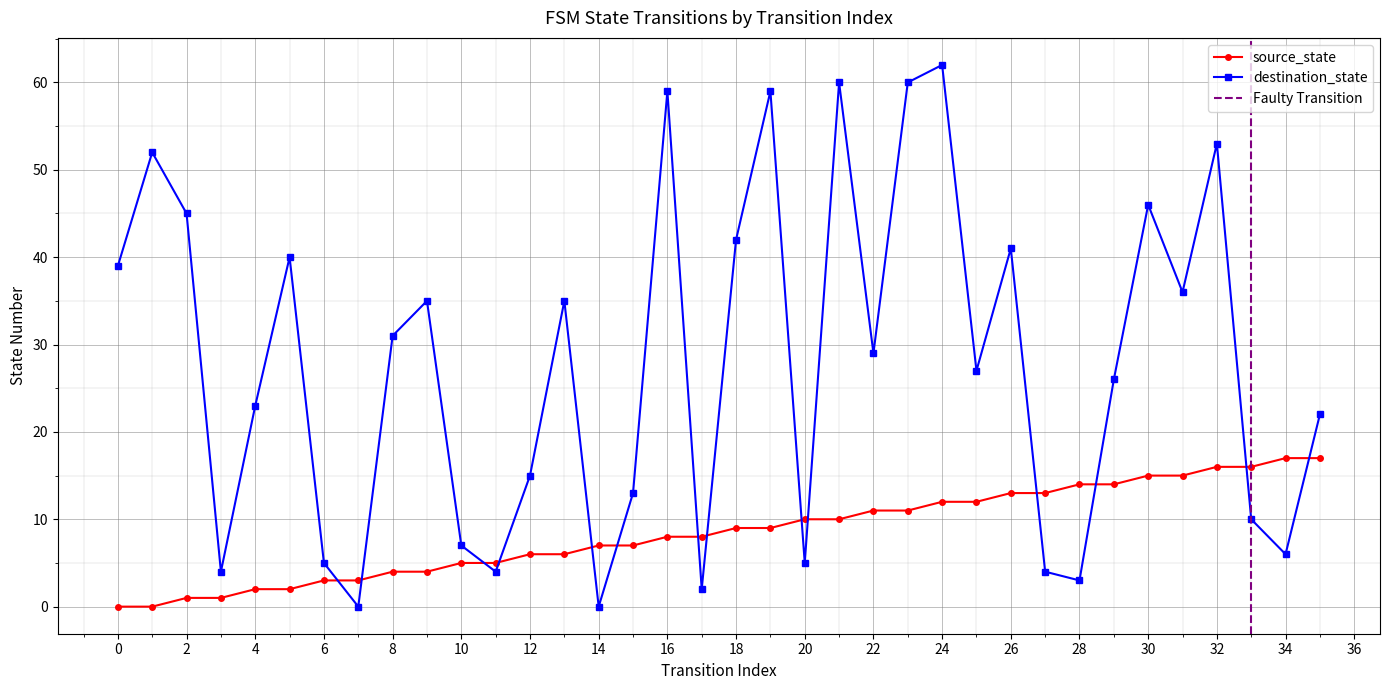

How many values in the destination_state series exceed 29?

17